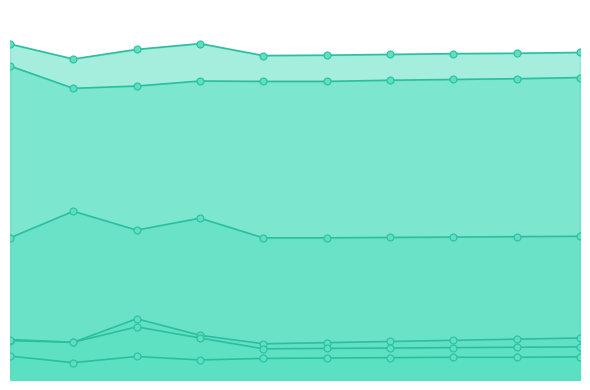

The Work_Experience series shows 850 at 2021. True or false?

True